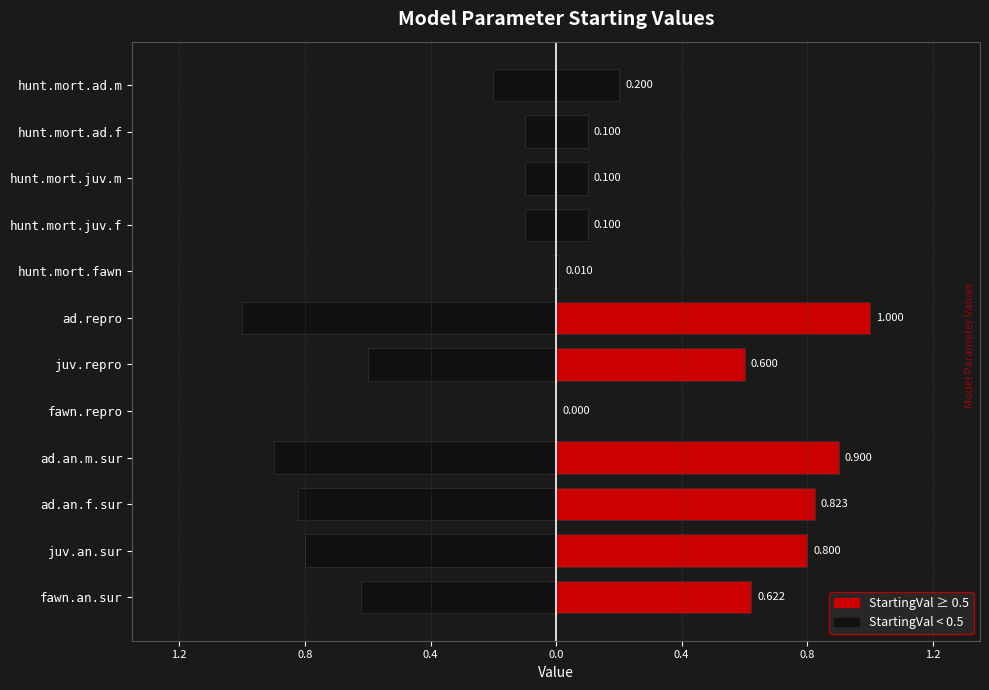

The value of StartingVal at hunt.mort.fawn is 0.0. True or false?

True